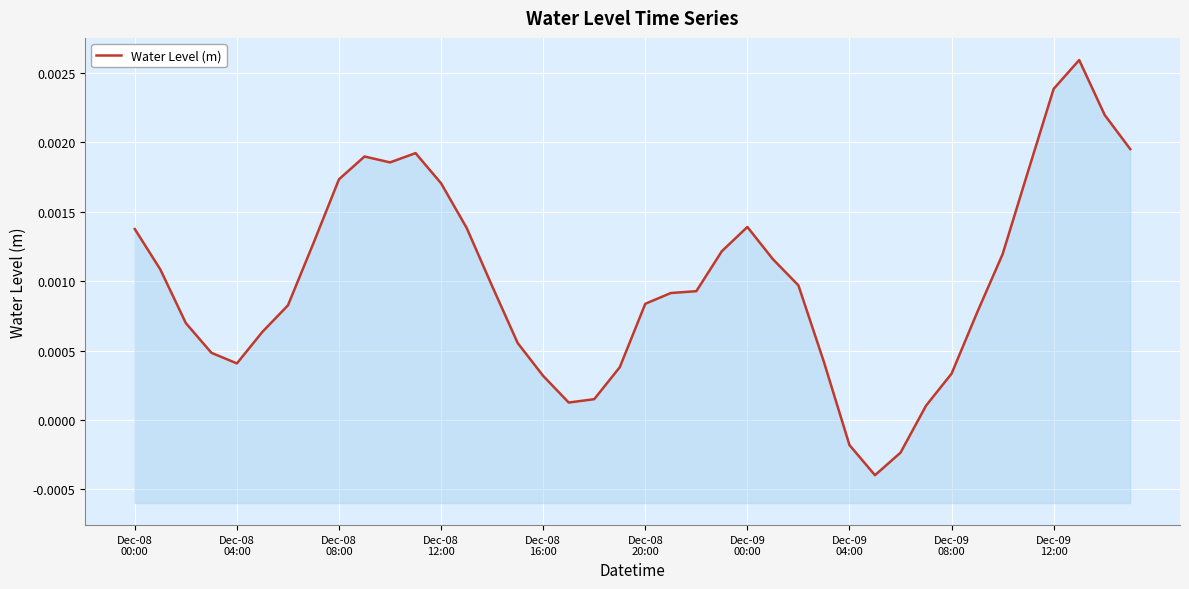

Rank the categories by value from highest to lowest.

37, 36, 38, 39, 11, Dec-09
12:00, 10, 35, Dec-09
08:00, 12, 24, 13, Dec-08
00:00, Dec-09
04:00, 23, 34, 25, Dec-08
04:00, 26, 14, 22, 21, 20, Dec-09
00:00, 33, Dec-08
08:00, Dec-08
20:00, 15, Dec-08
12:00, 27, Dec-08
16:00, 19, 32, 16, 18, 17, 31, 28, 30, 29